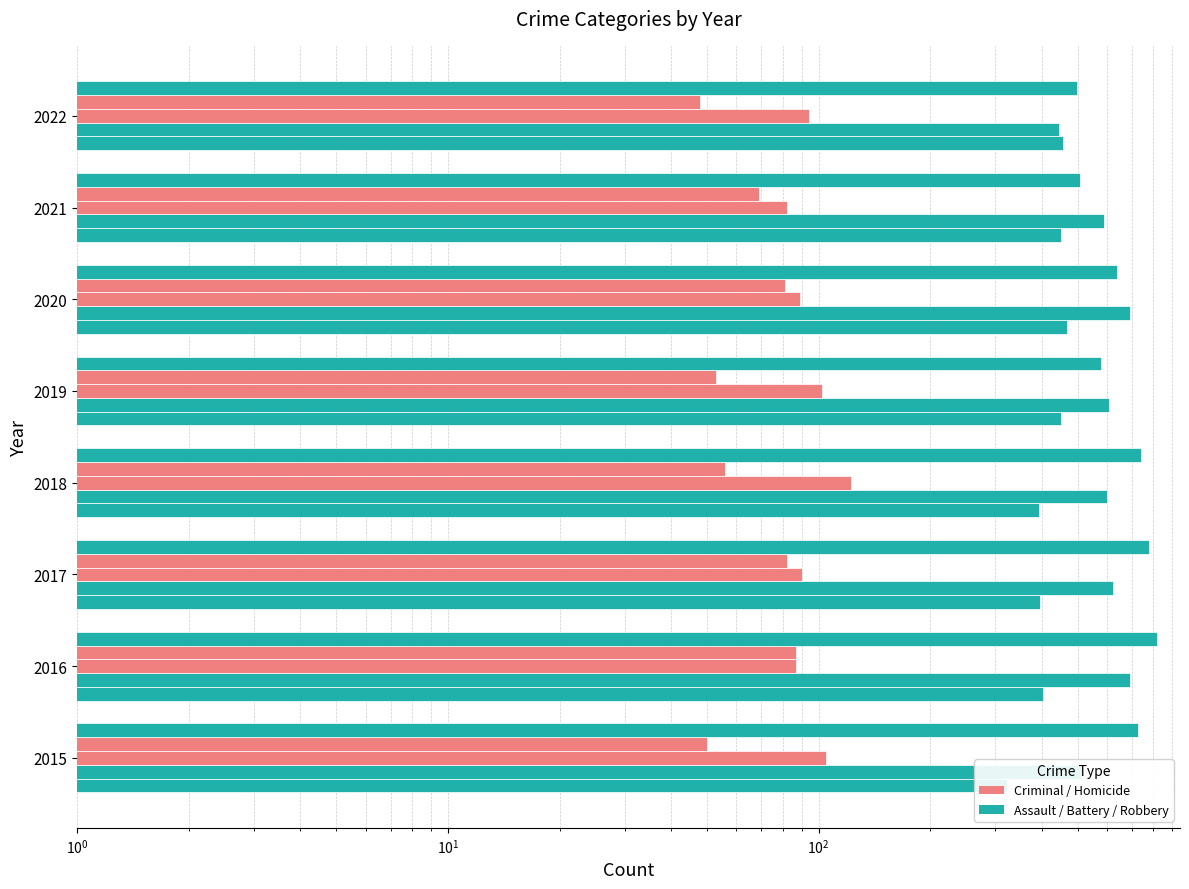

Which series has the widest spread of values?

Robbery